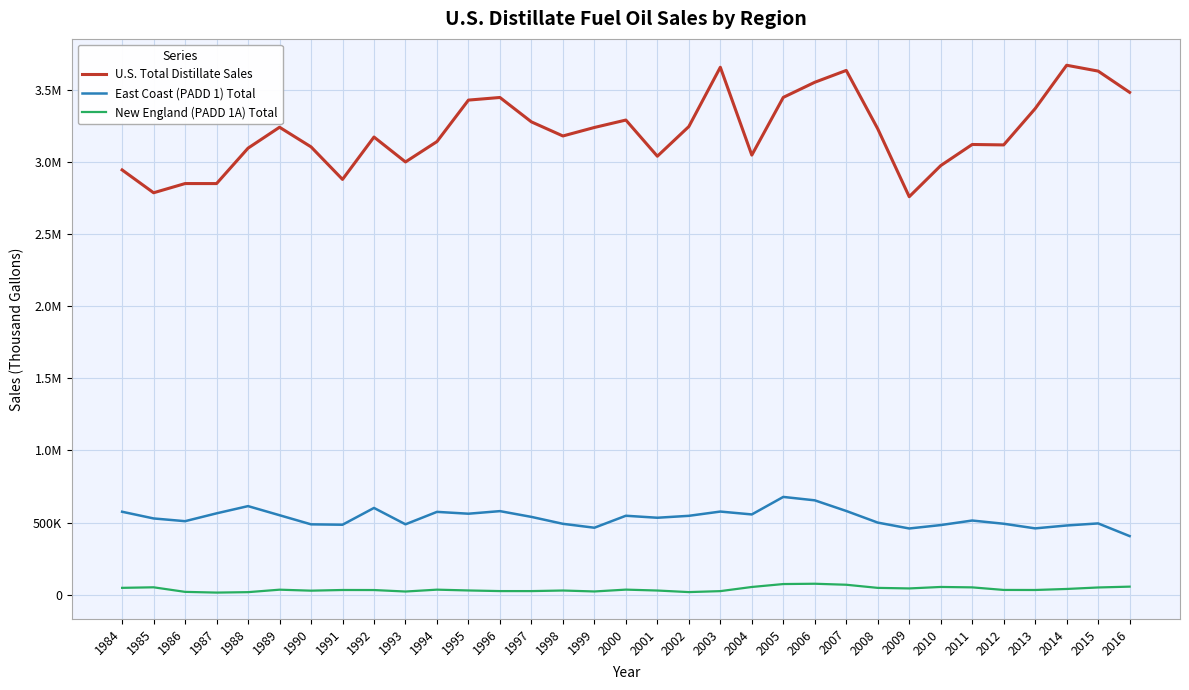

What is the minimum value shown in the chart?

14942